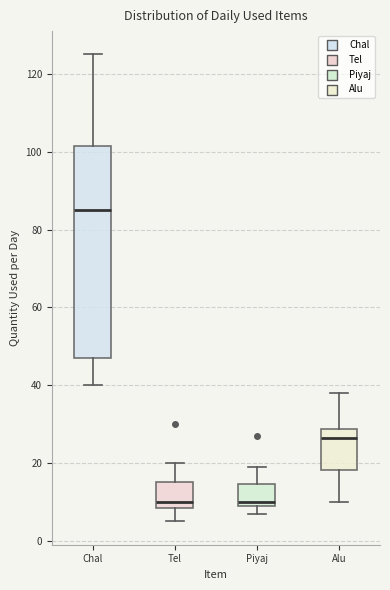

Which box has the highest median line?

Chal